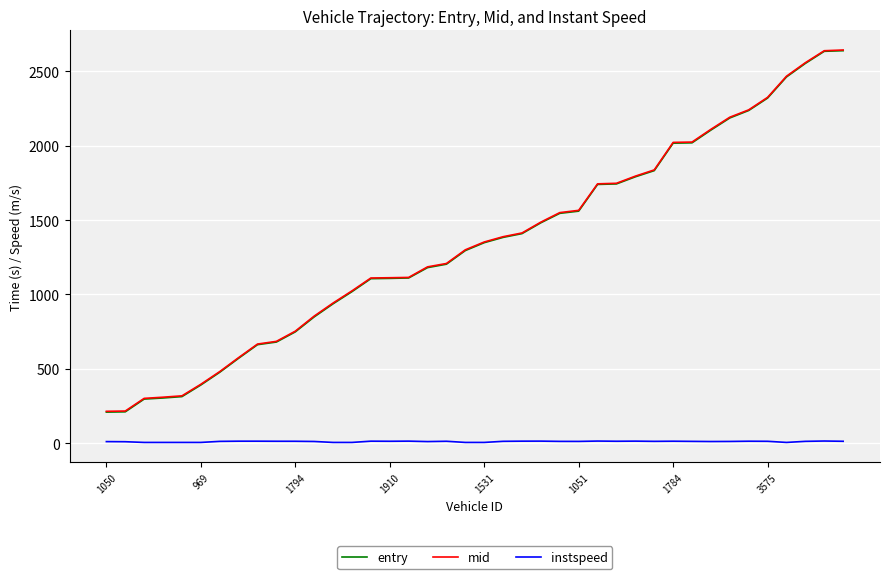

True or false: mid and instspeed intersect in this chart.

False